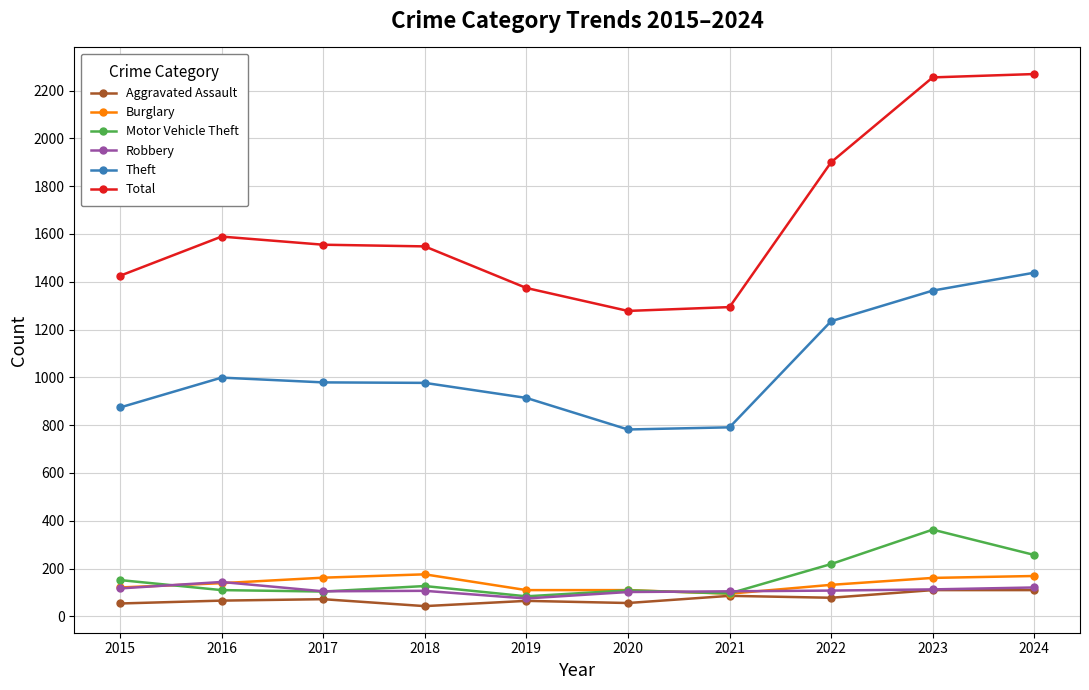

In Aggravated Assault, how many points are lower than both neighbors (excluding endpoints)?

3